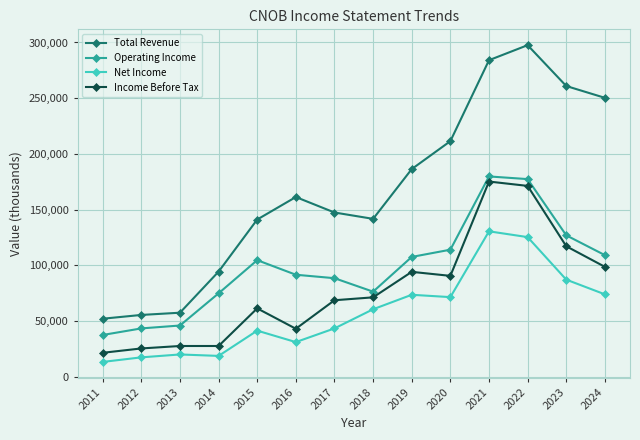

True or false: Operating Income and Income Before Tax intersect in this chart.

False